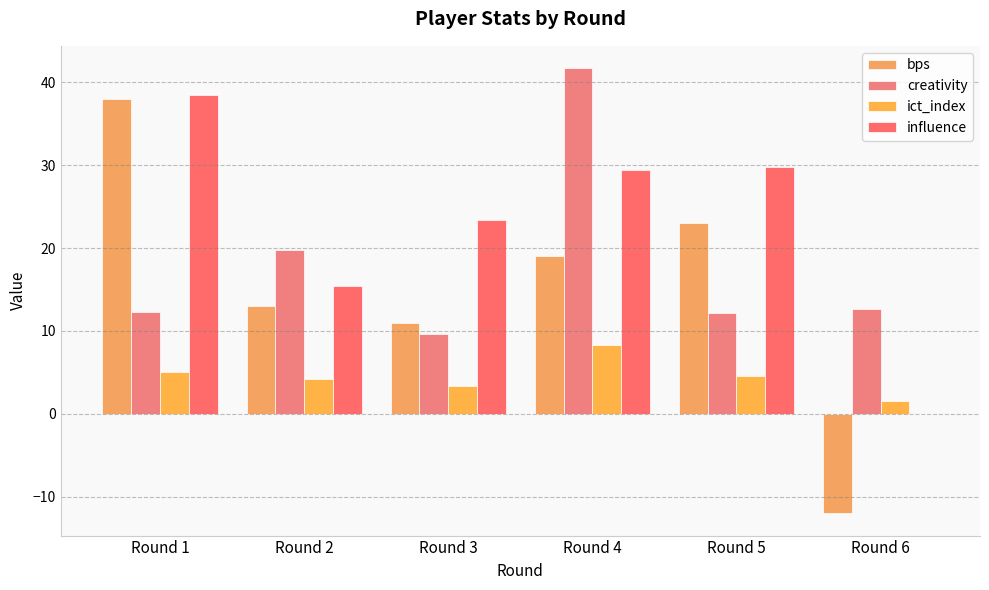

Are the bars horizontal?

No